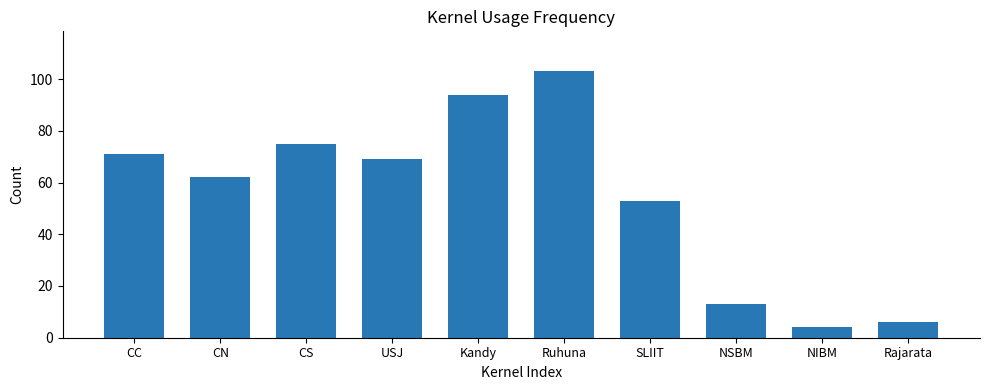

What is the smallest value displayed?

4